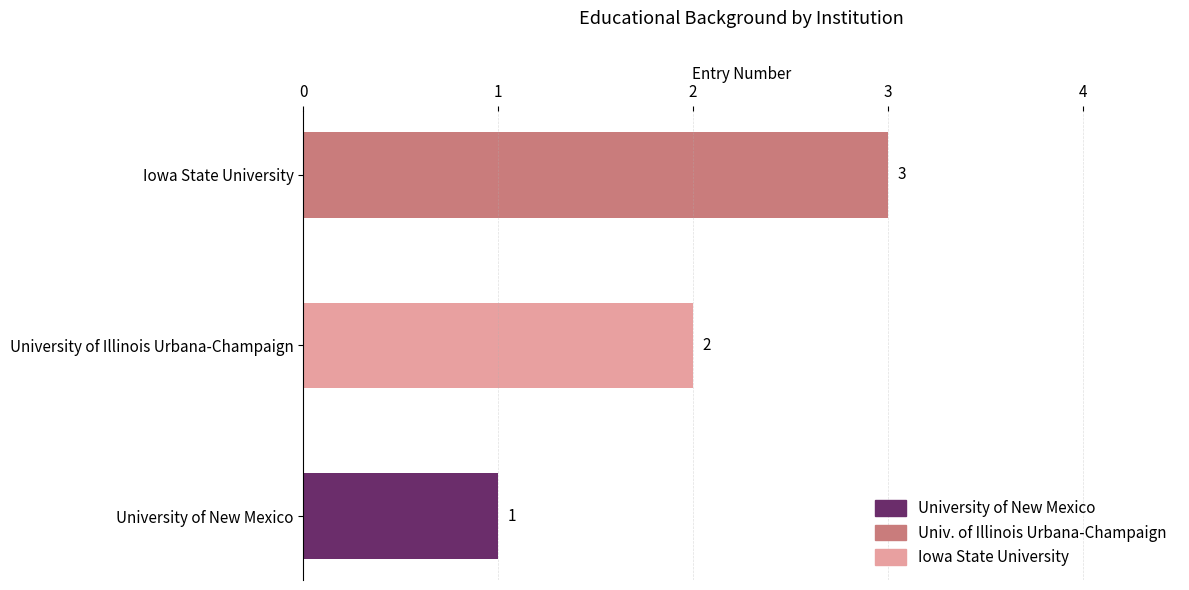

Read the value at Iowa State University.

3